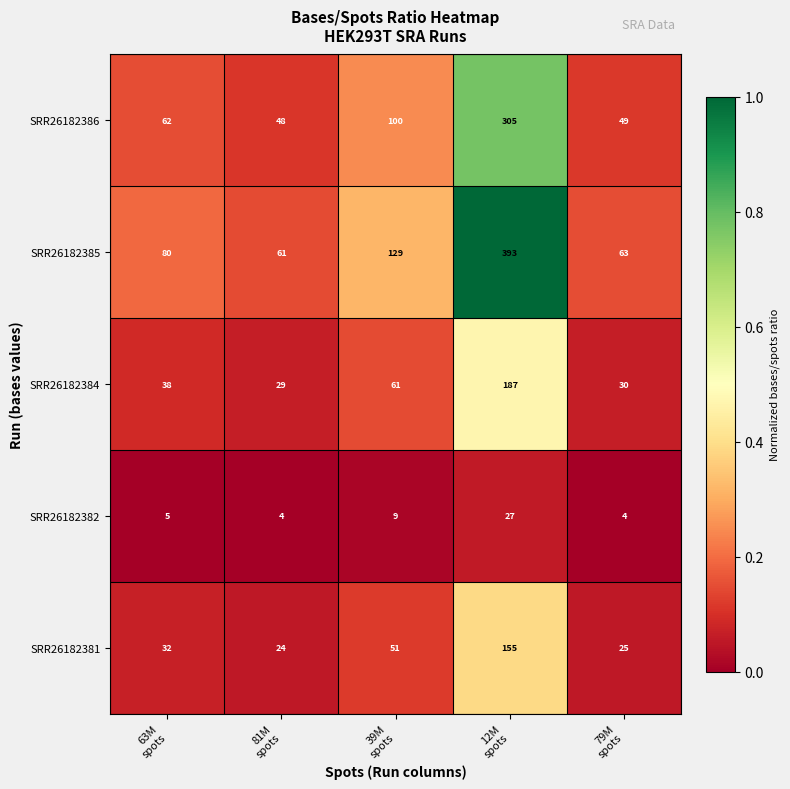

Which series has the widest spread of values?

SRR26182385